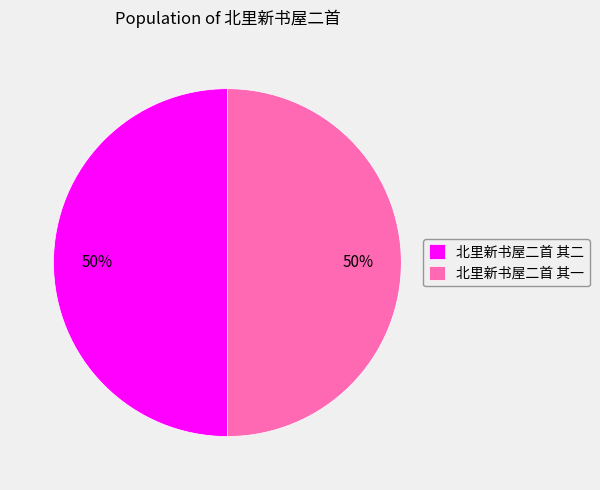

How many segments does this pie chart have?

2